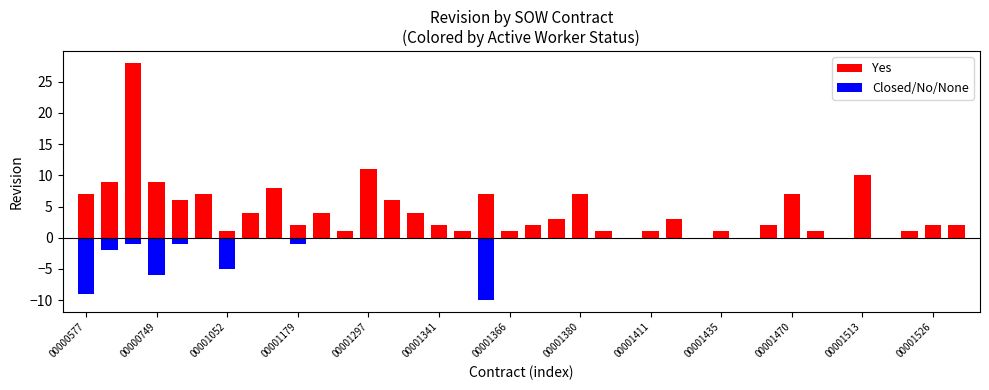

How many groups of bars are there?

38